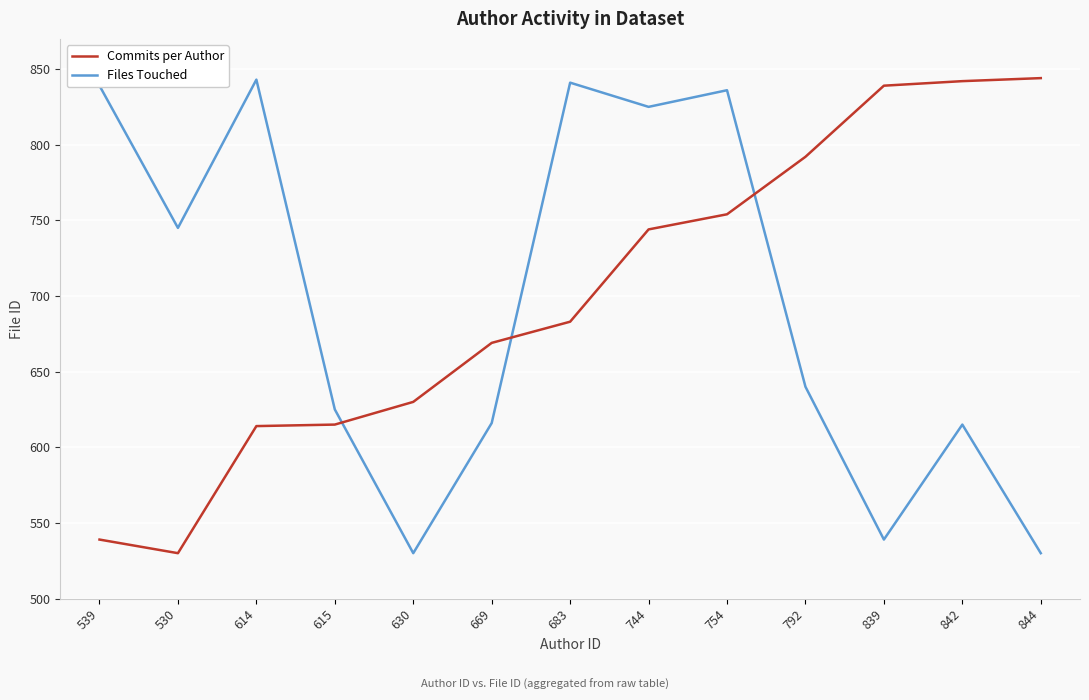

Rank the series by their average value, from highest to lowest.

Commits per Author, Files Touched